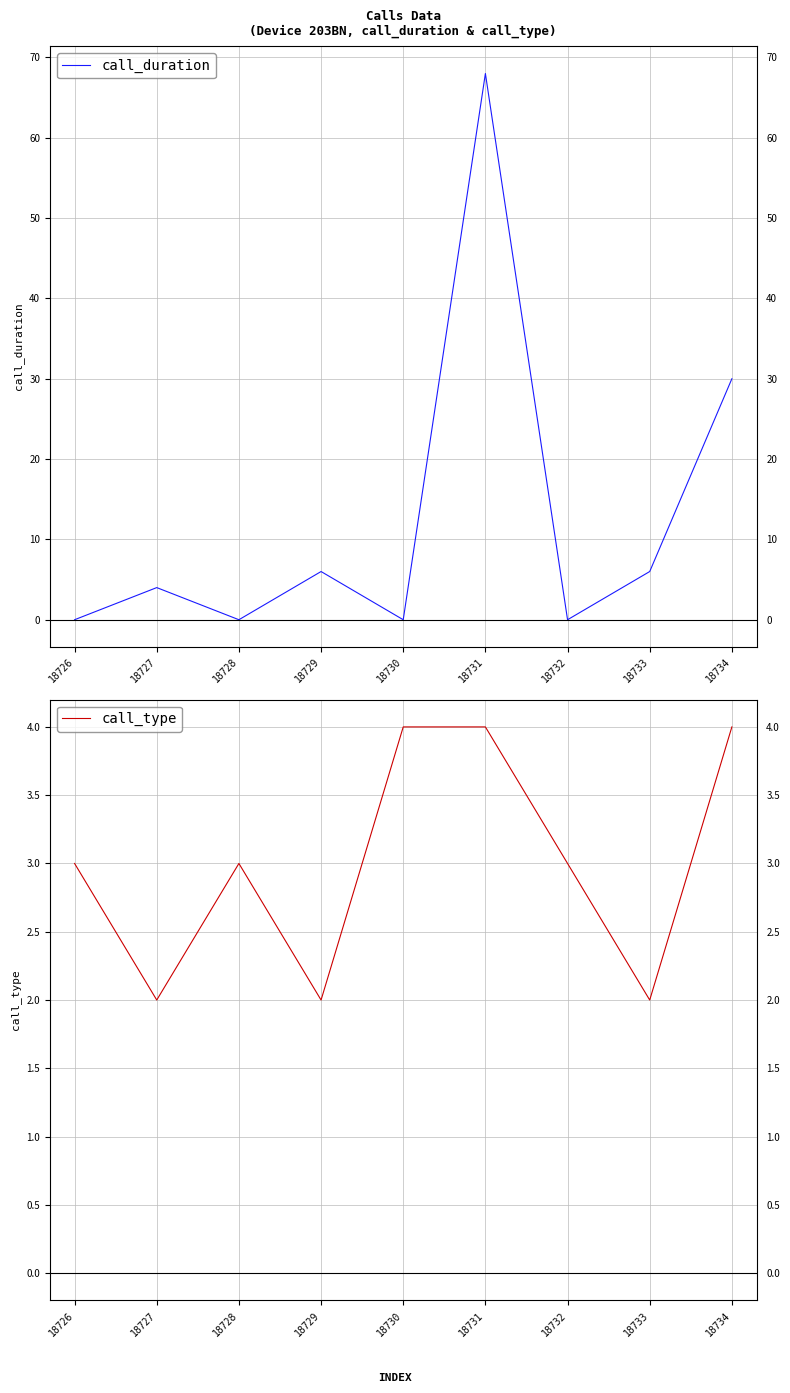

How many values in call_duration are above zero?

5